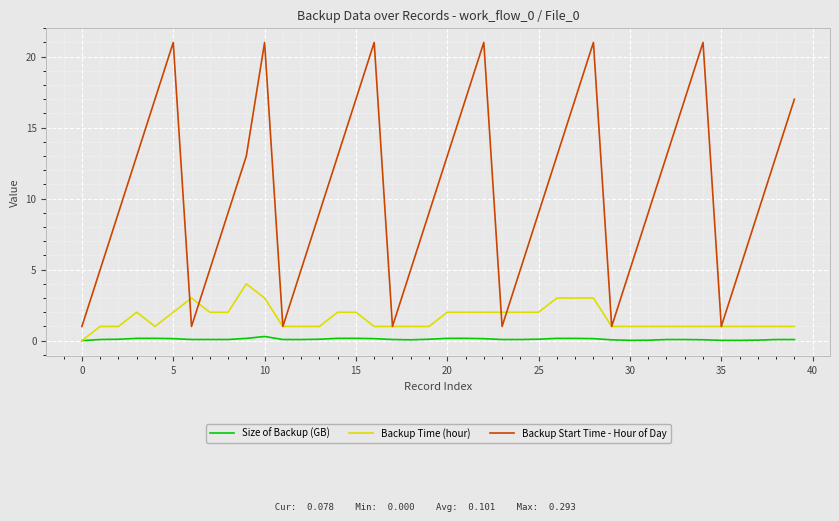

Which series has the largest total across all categories?

Backup Start Time - Hour of Day